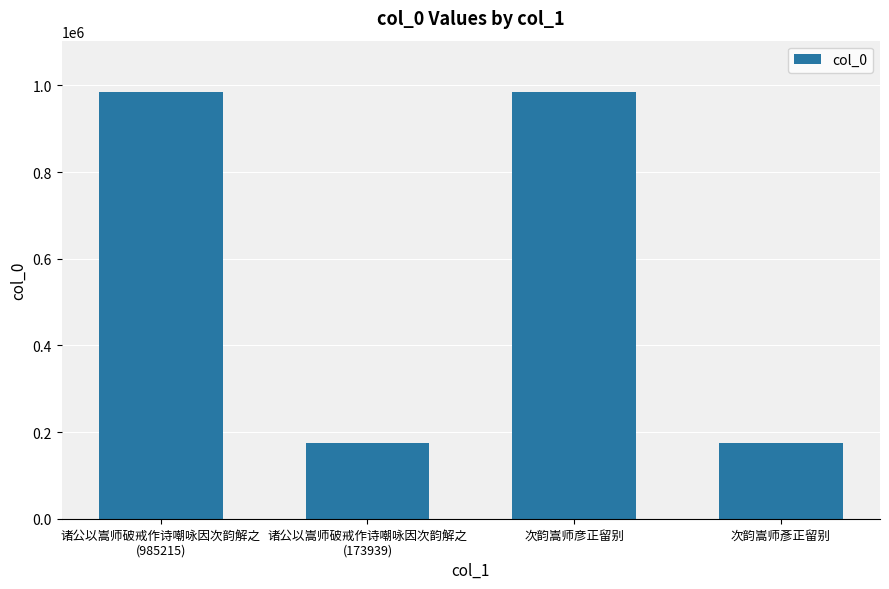

What is the difference between the second highest and minimum values?

810913